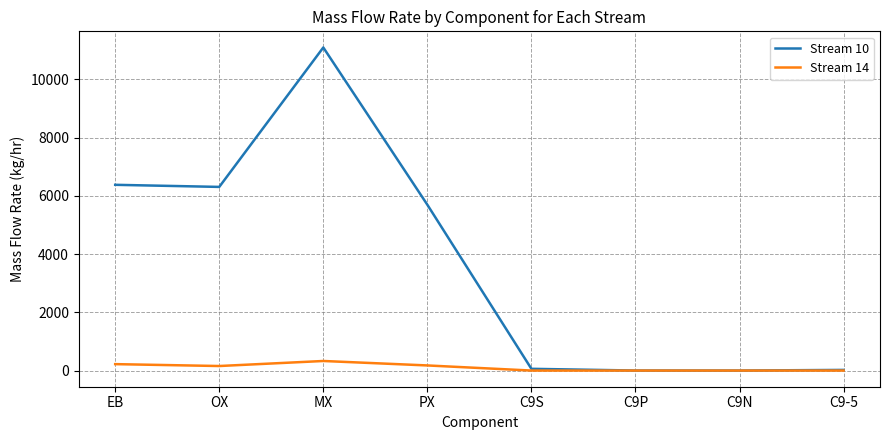

What is the difference between the Stream 10 values at PX and OX?

612.9